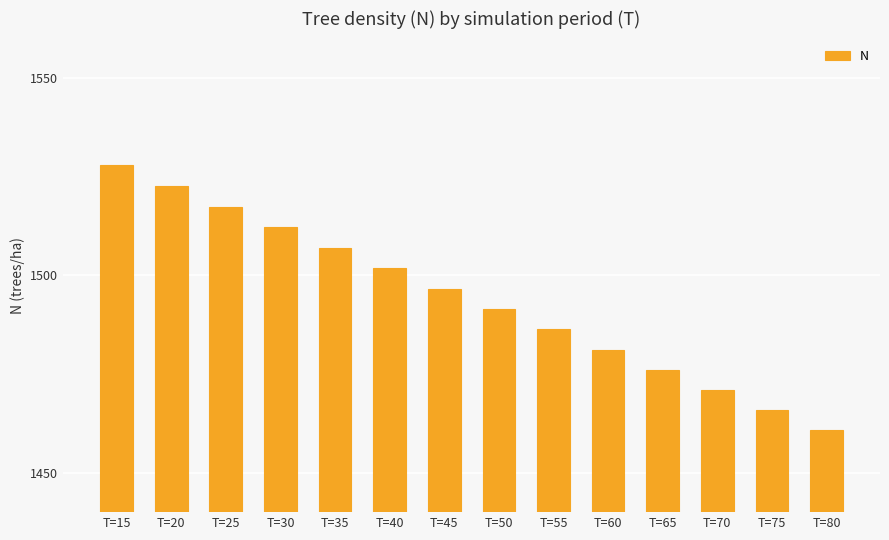

What is the value of the 8th bar from the left?

1491.4